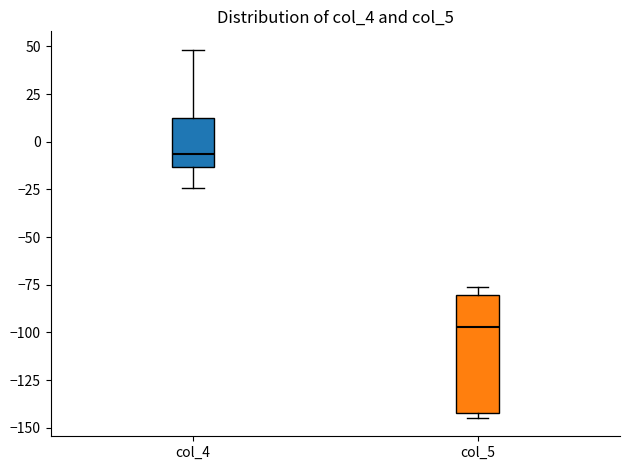

Reading left to right, transcribe this box plot: for each box, give where its median line is, the range the box spans, and where its two whiskers end, as read against the y-axis. The values are not printed on the chart, so give them approximately, as read against the axis.

col_4: median -5, box -15 to 10, whiskers -25 to 50
col_5: median -95, box -140 to -80, whiskers -145 to -75